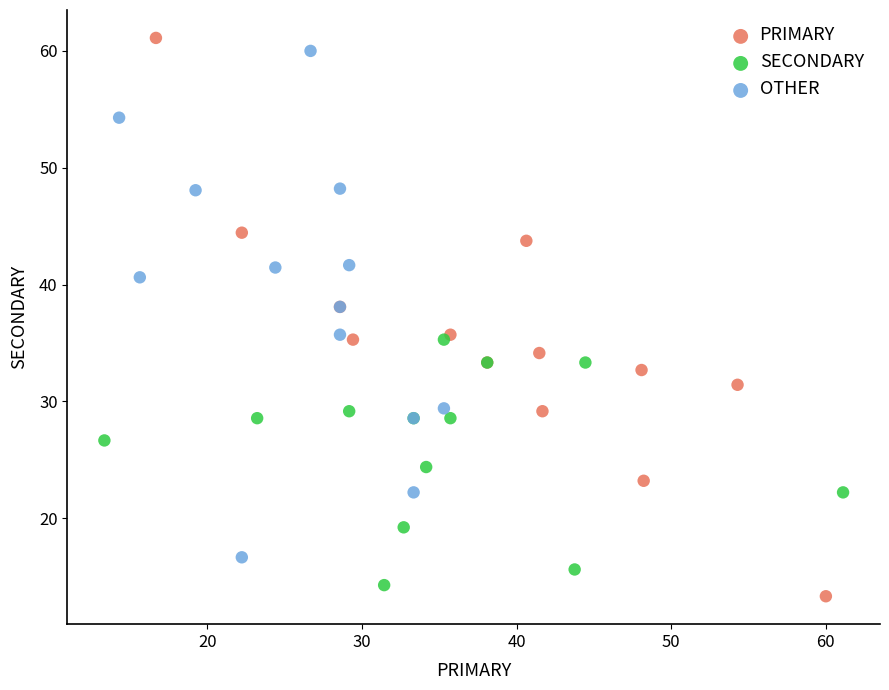

Which series has the largest Y range (max minus min)?

PRIMARY